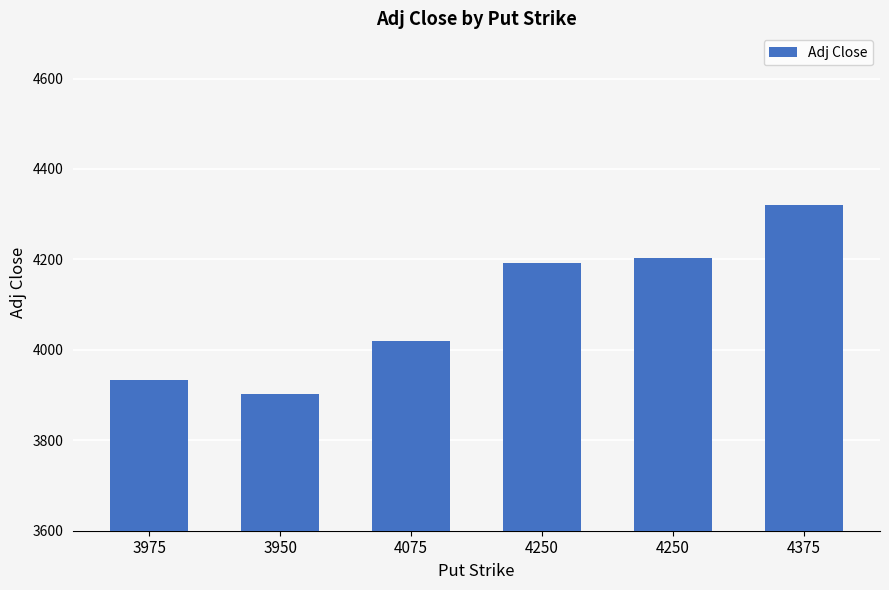

Reading right to left, what are all the values shown in this chart?

4319.9	4202.0	4192.7	4019.9	3901.8	3932.6